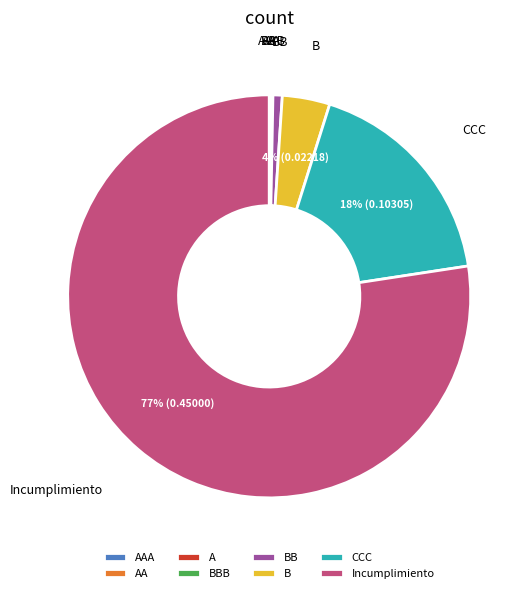

Does any single category account for the majority?

Yes